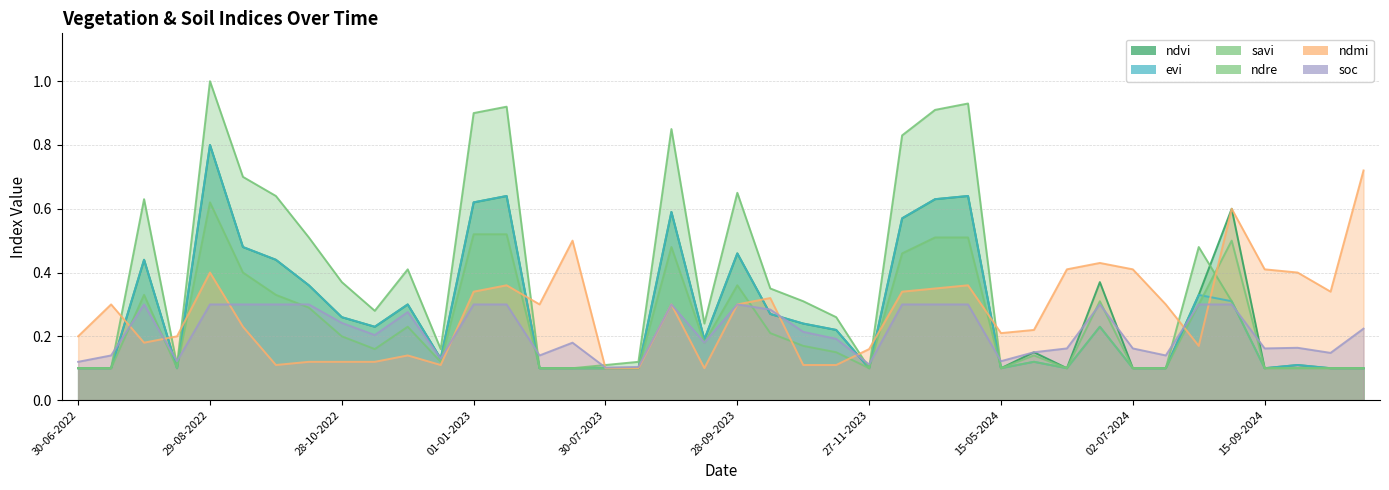

Which category has the lowest value in the soc series?

30-07-2023